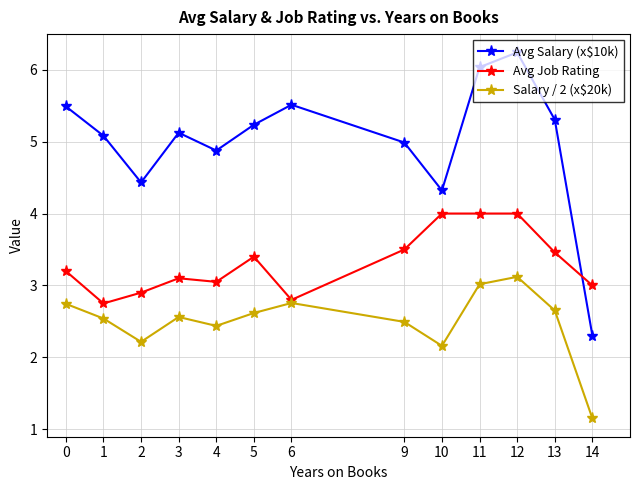

True or false: Avg Salary (x$10k) and Salary / 2 (x$20k) intersect in this chart.

False